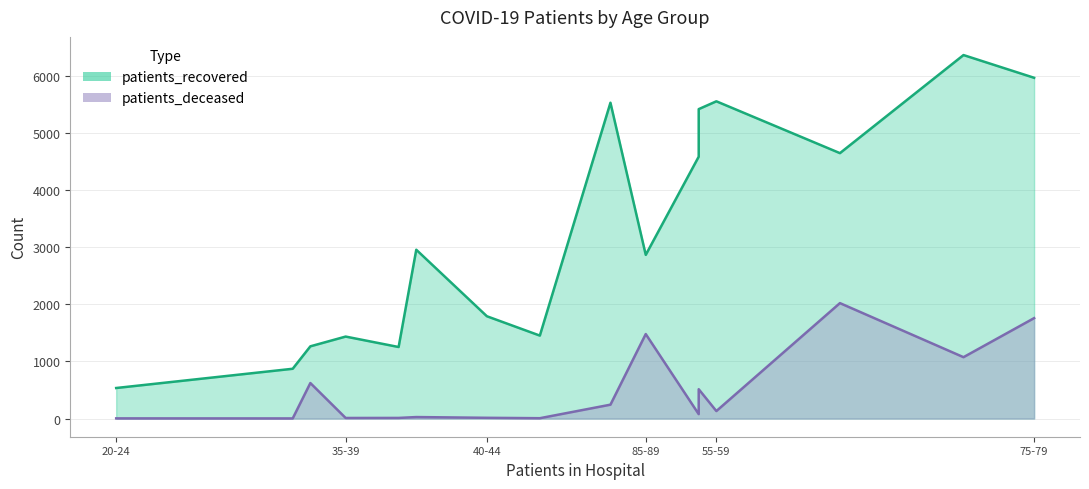

Which label corresponds to the largest value in the chart?

70-74